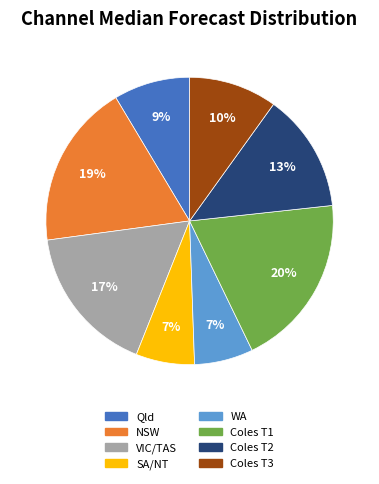

True or false: SA/NT accounts for 7% of the total.

True